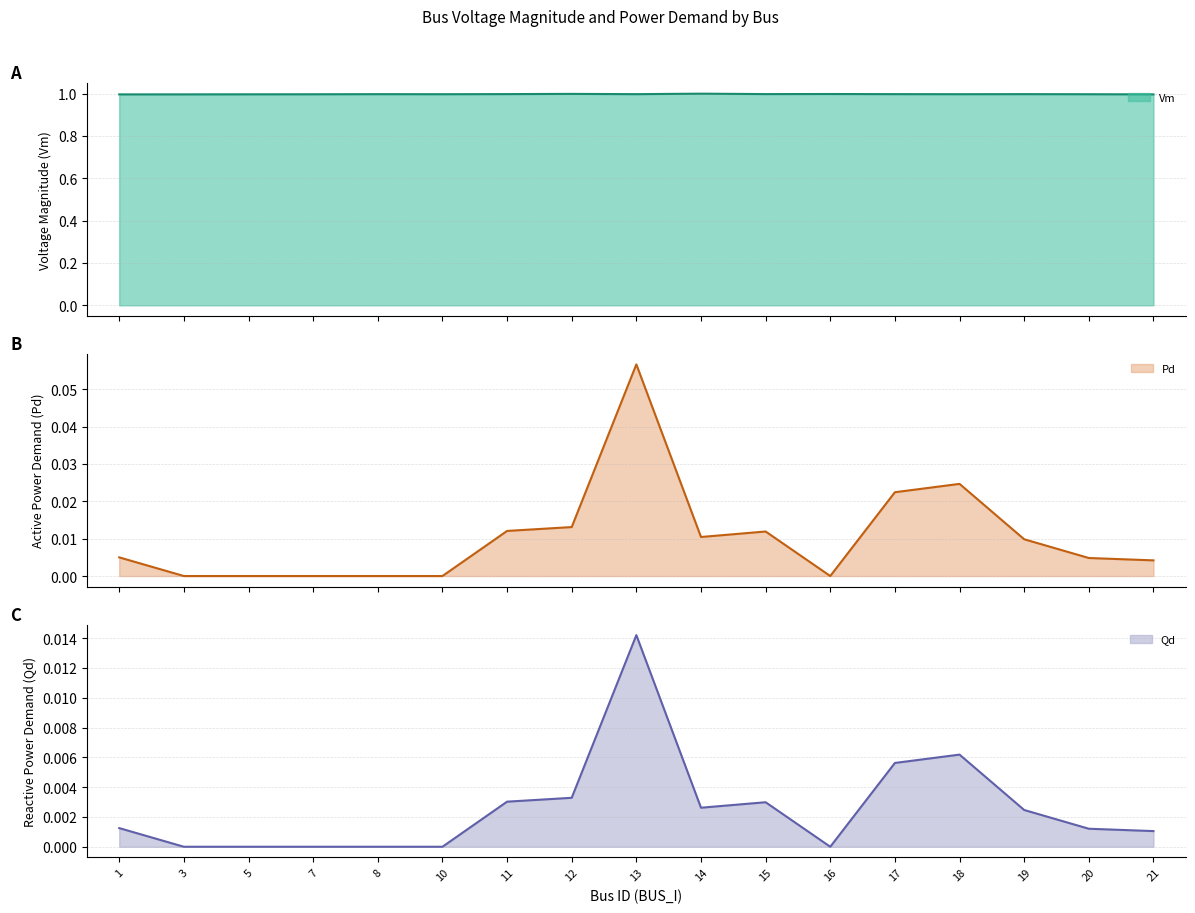

Which series has the largest total across all categories?

Vm